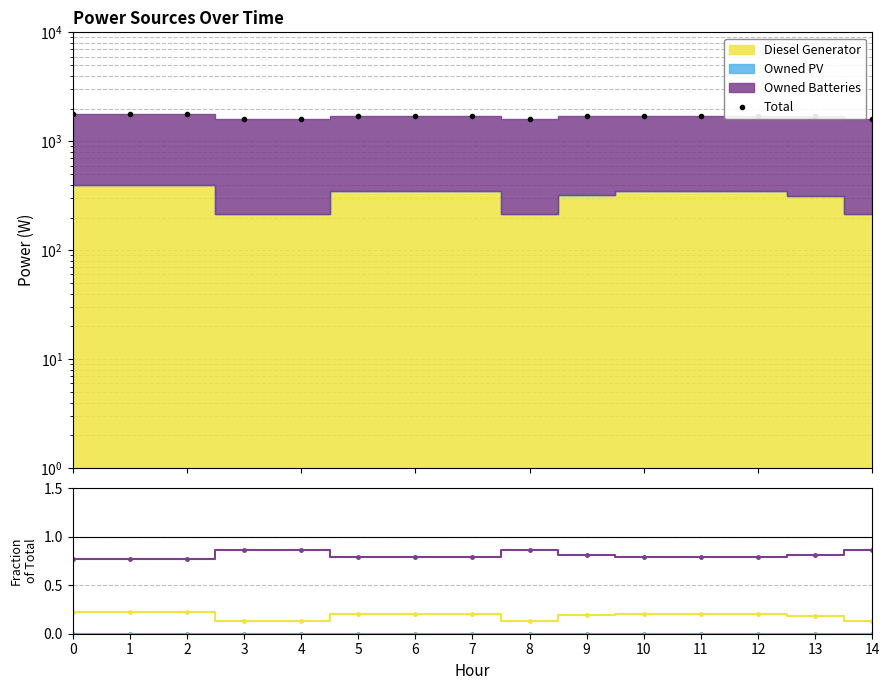

How many lines are shown in the chart?

4